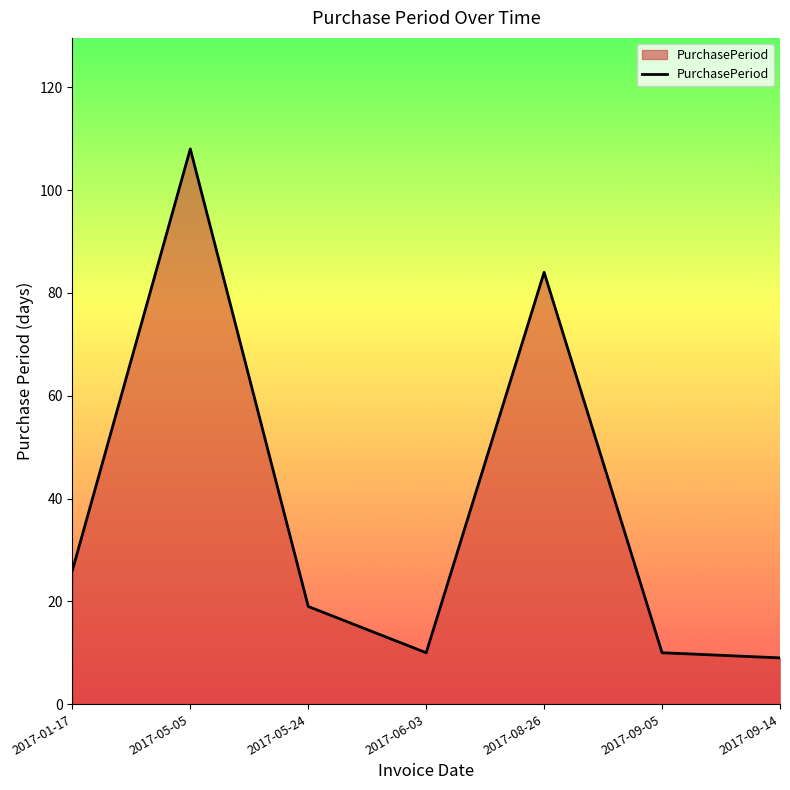

What is the difference between the second highest and minimum values?

75